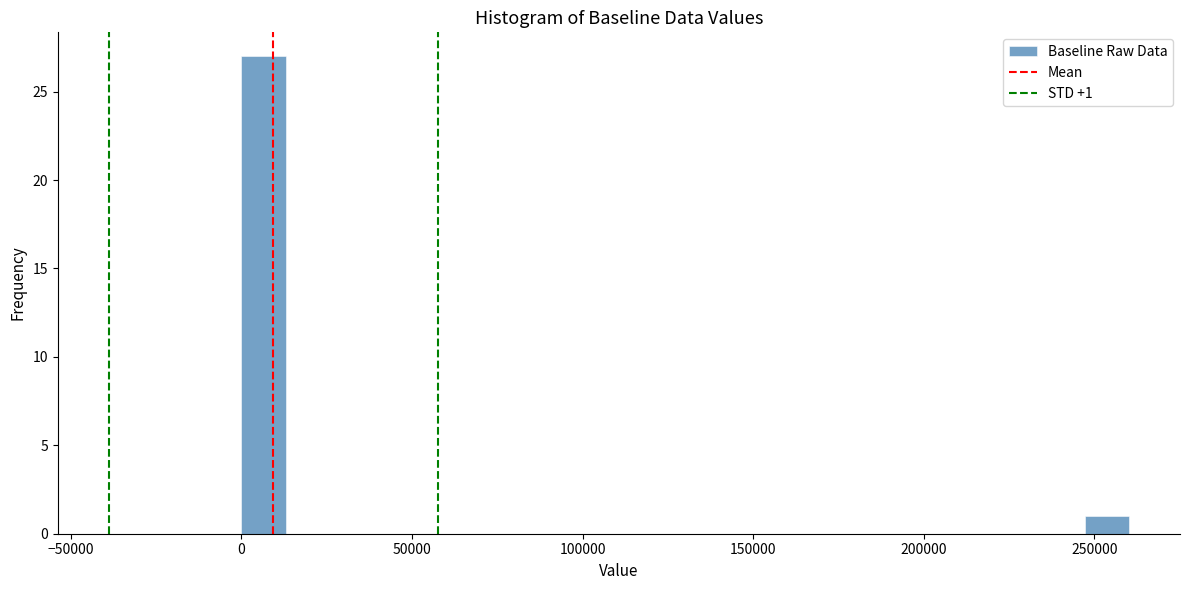

Read against the x-axis, roughly where is the centre of the tallest bar?

5000